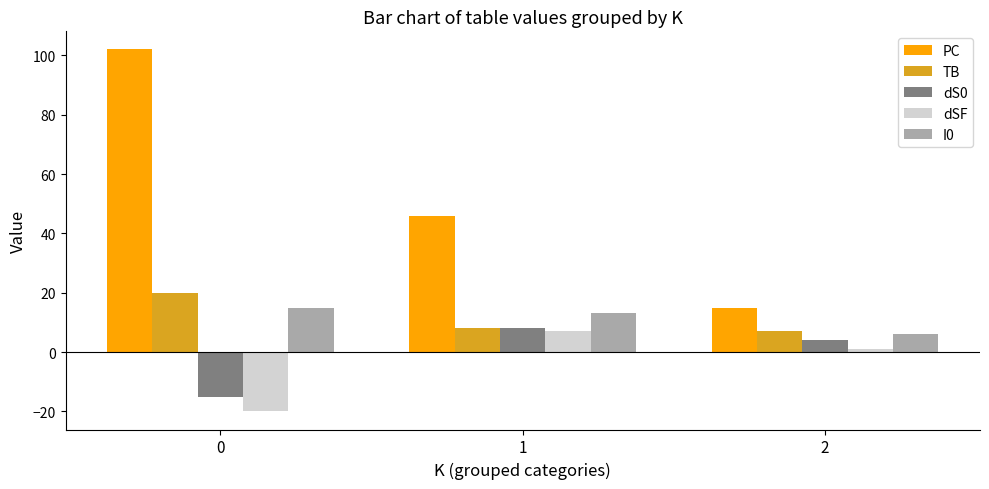

What are all the series names shown in the legend?

PC, TB, dS0, dSF, I0